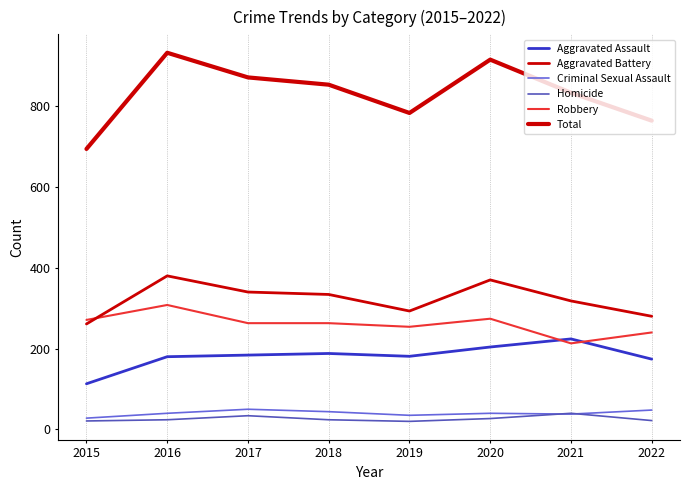

How many times do Robbery and Aggravated Battery cross each other?

1